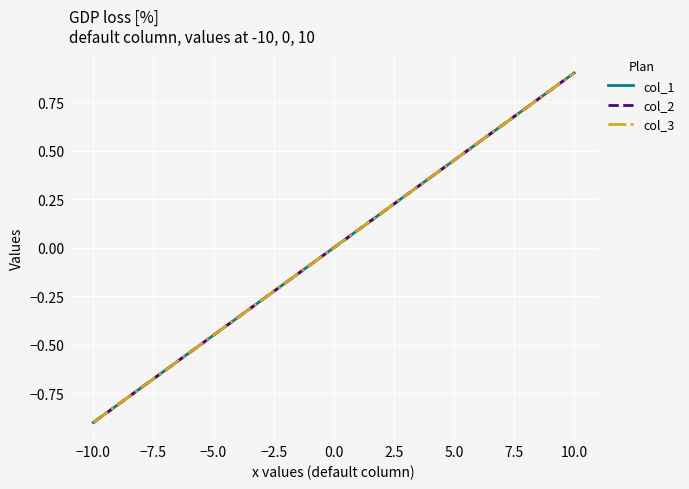

Is this an area chart (filled region under the line)?

No